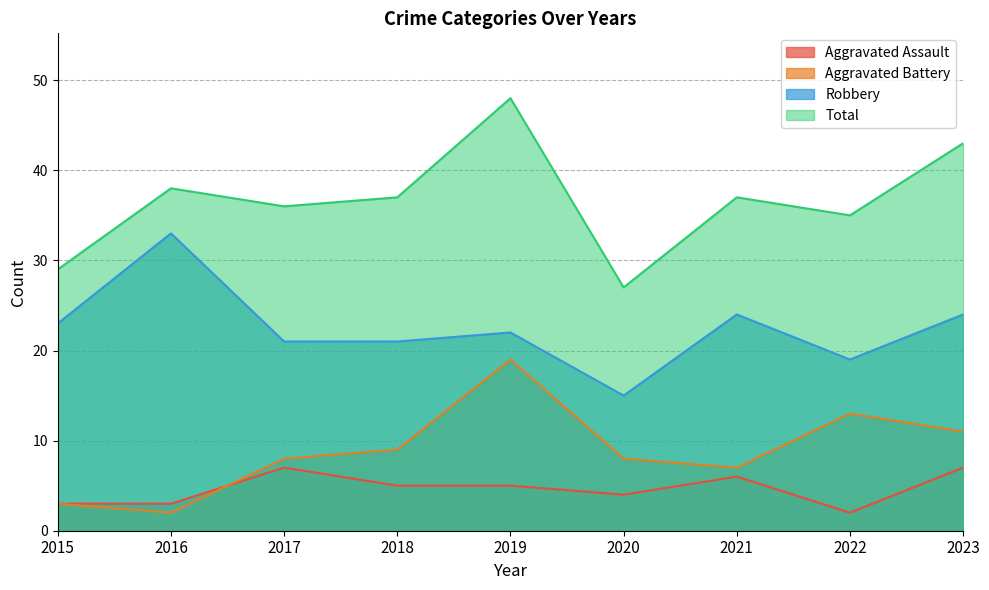

What is the lowest value of the Robbery series?

15